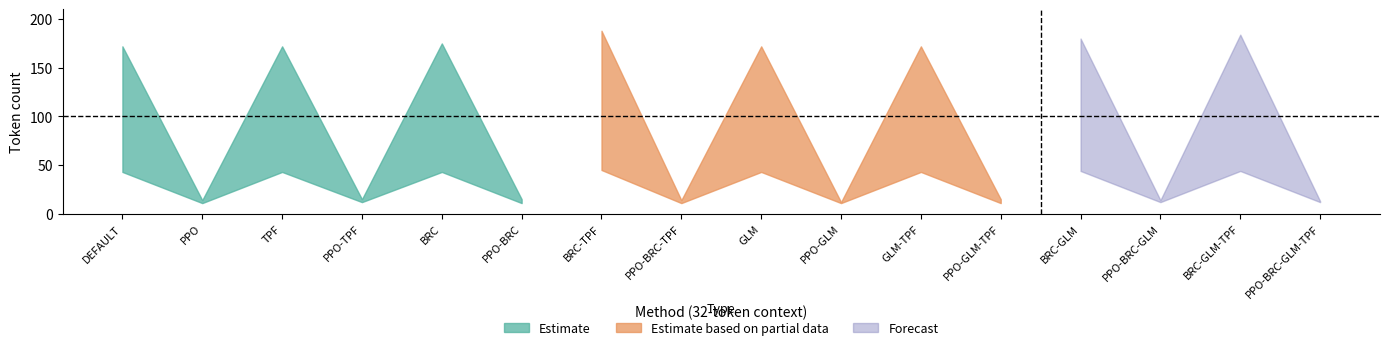

What is the label of the 15th point from the right?

PPO